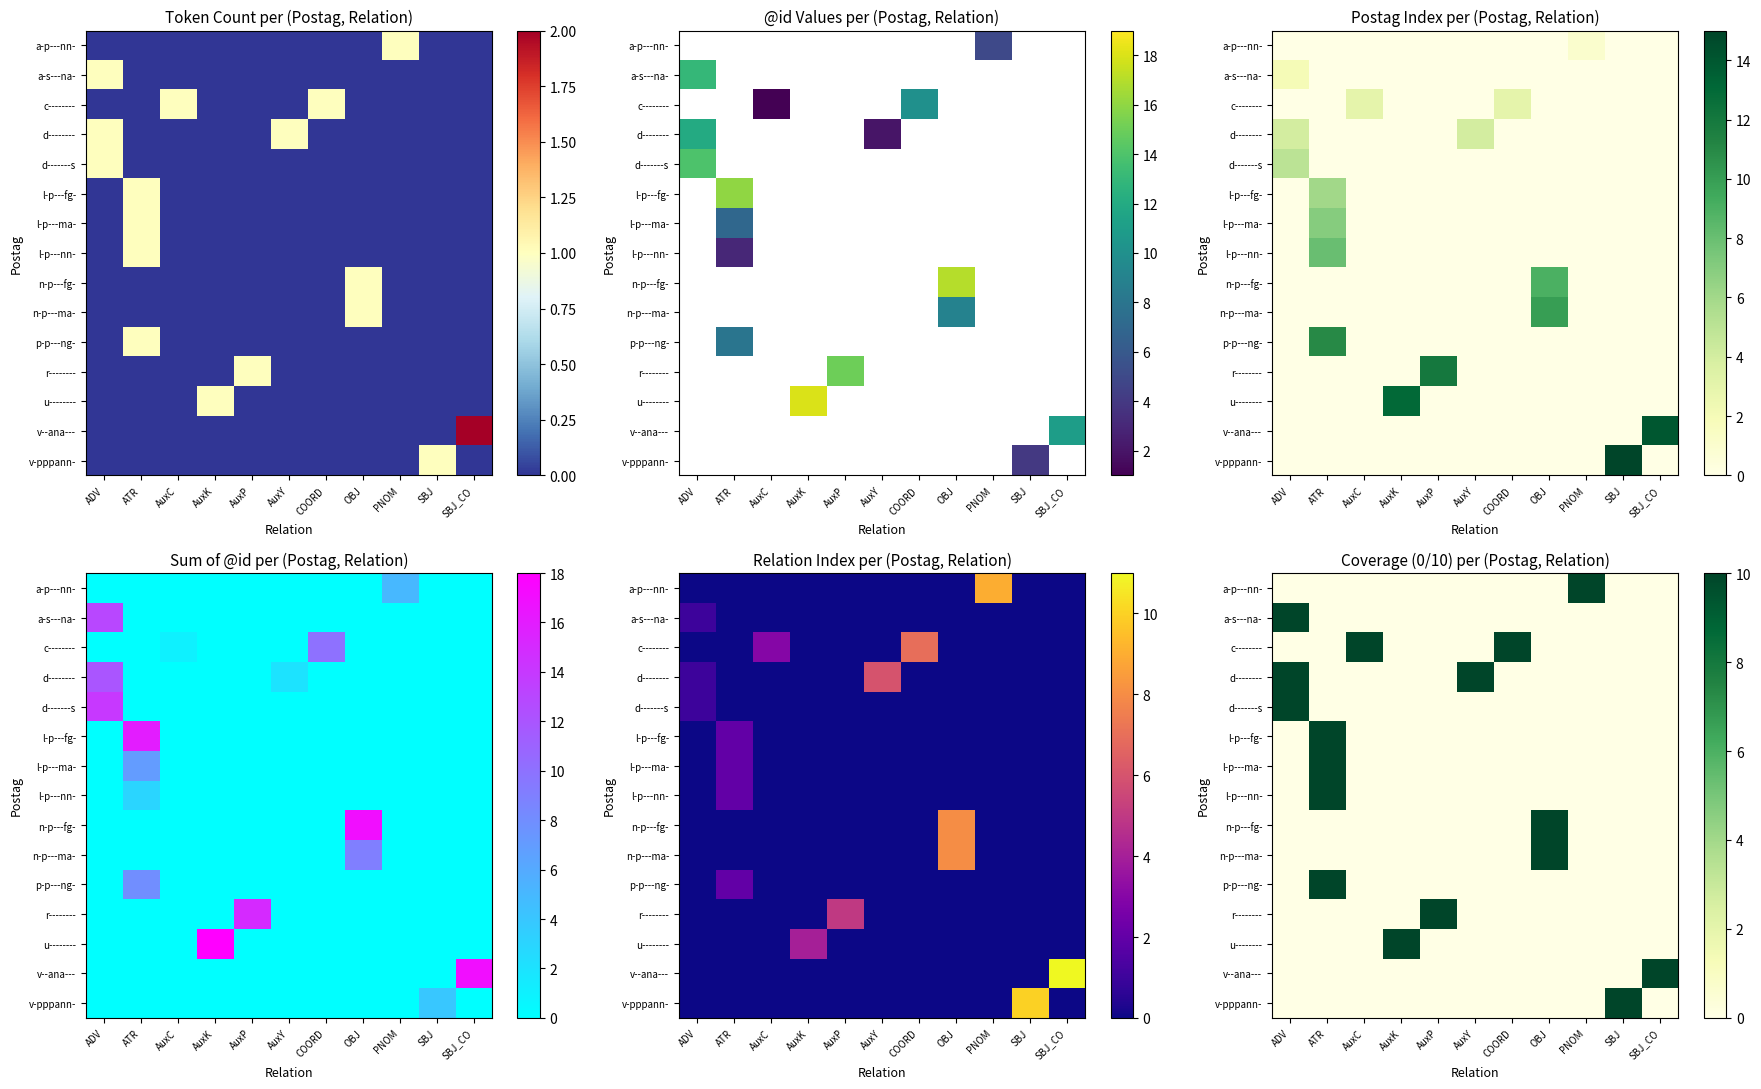

How many row_4 values are between 0 and 1?

10